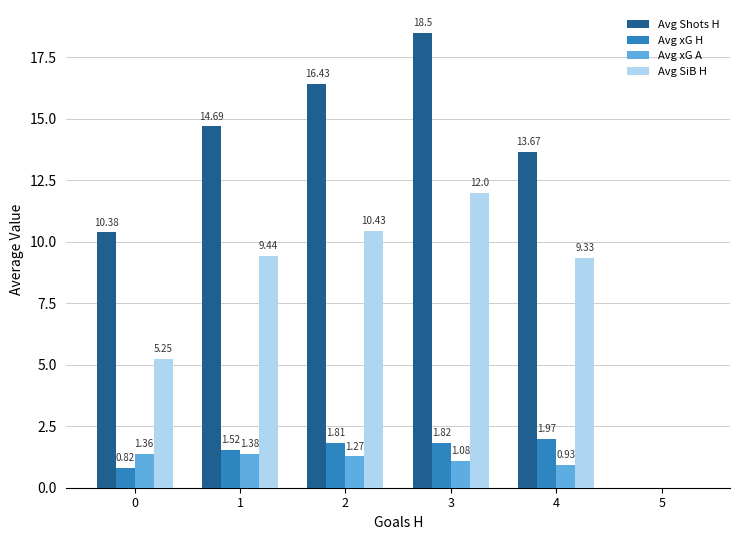

What is the total value across all series at 0?

17.8